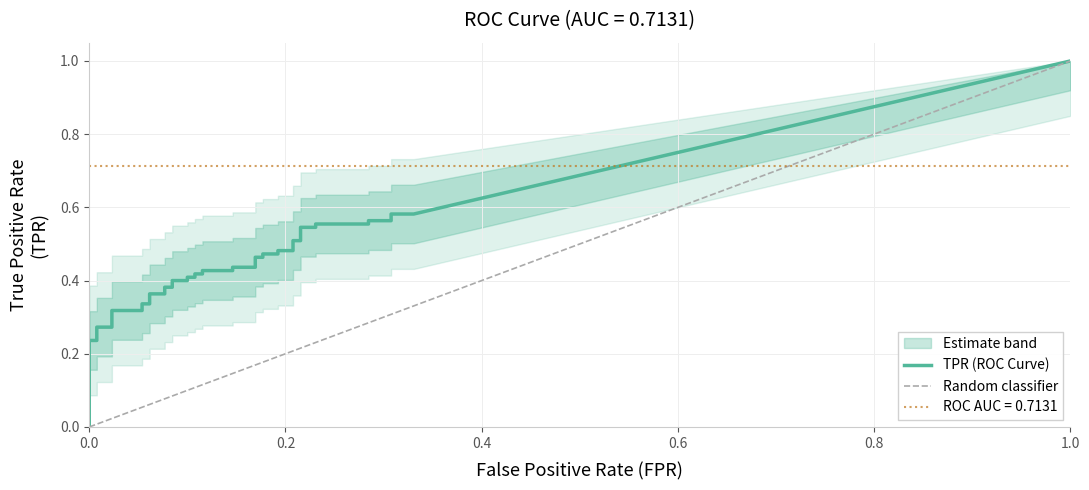

What is the total value across all series at 27?

0.7